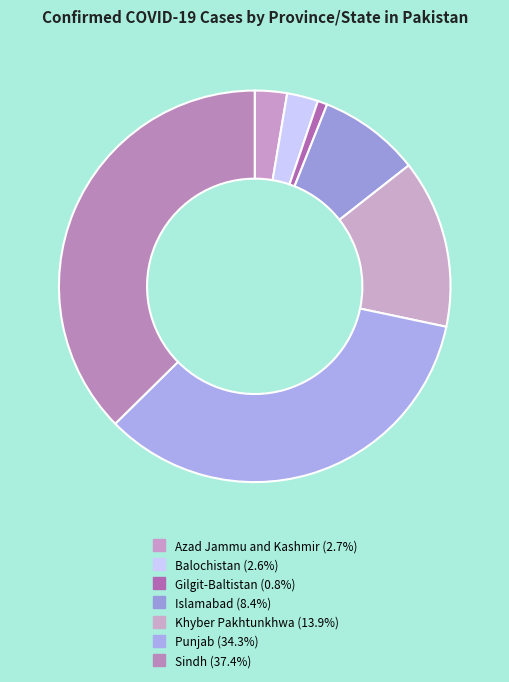

Which has a higher value, Gilgit-Baltistan or Balochistan?

Balochistan